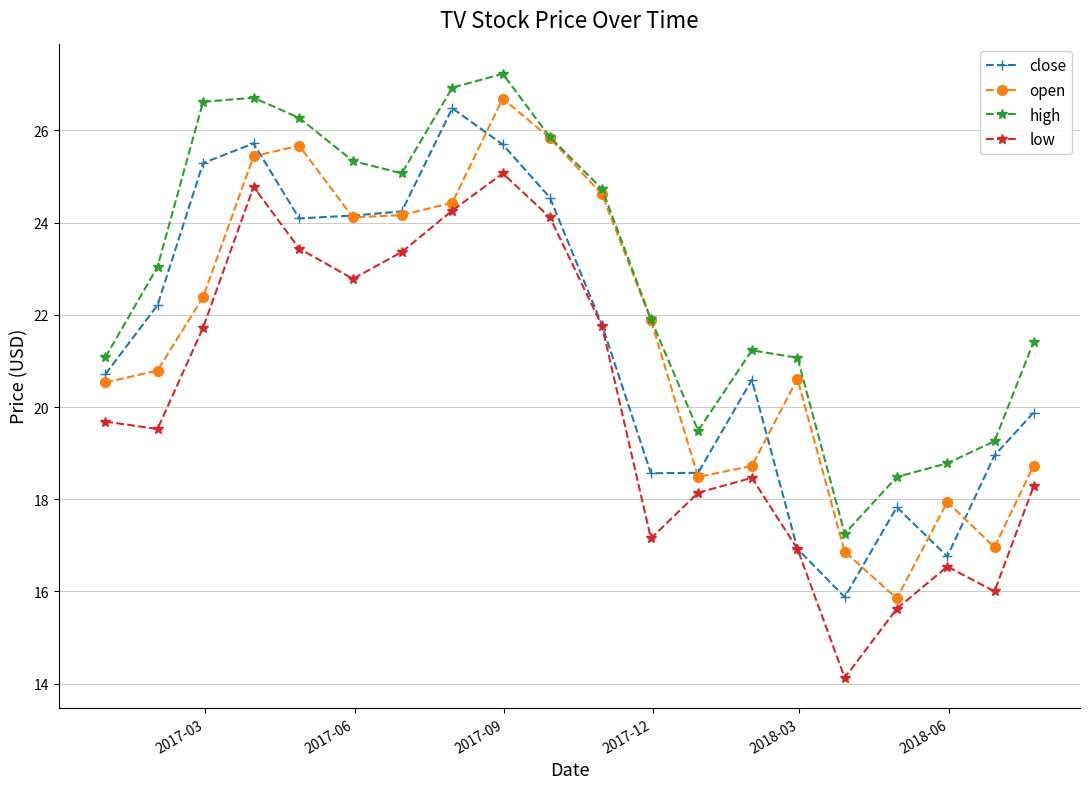

True or false: close and high cross at least once.

False